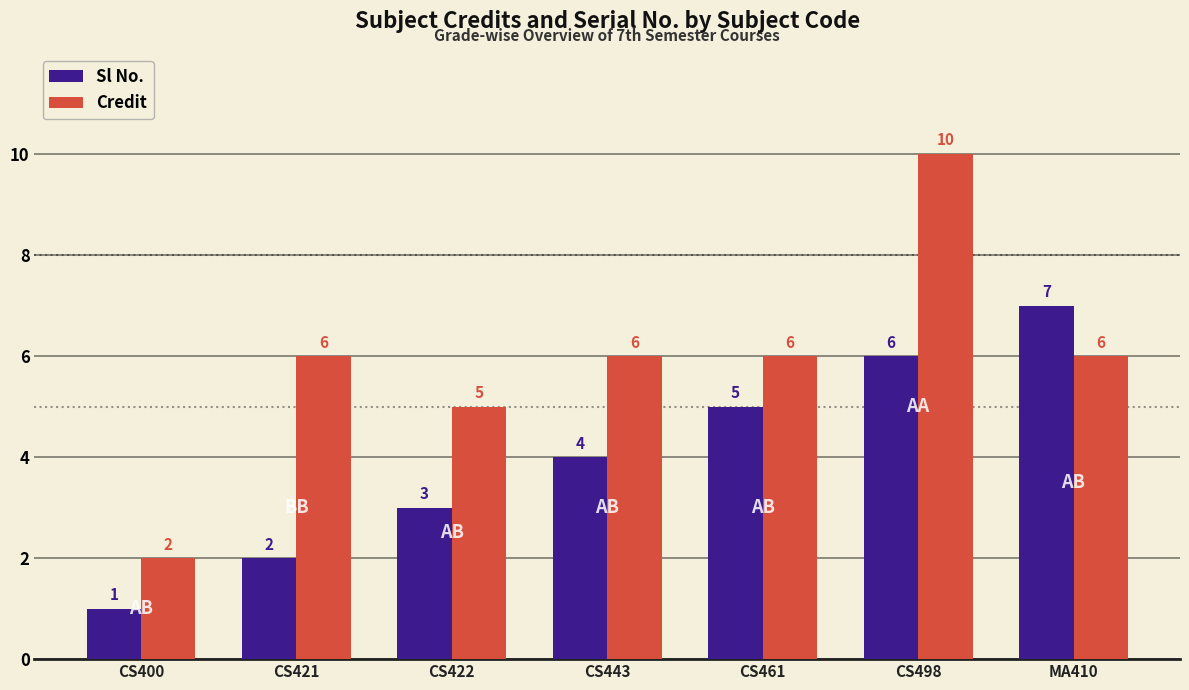

At which label is Sl No. closest to 4?

CS443